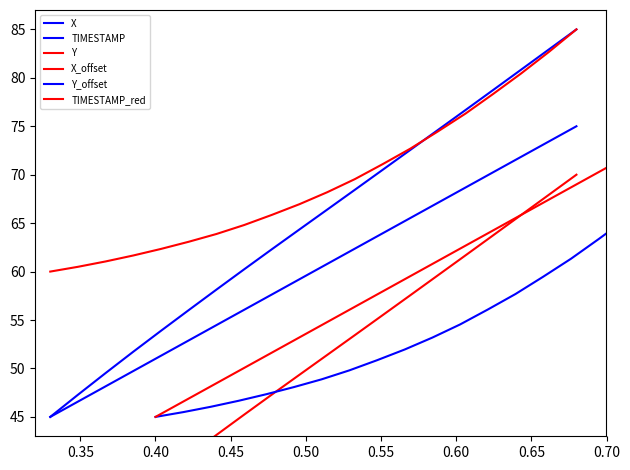

True or false: X_offset has more than 0 points higher than both neighbors.

False